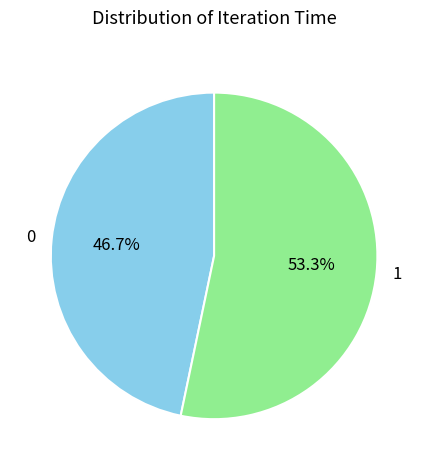

The 1 slice represents 40% of the pie. True or false?

False